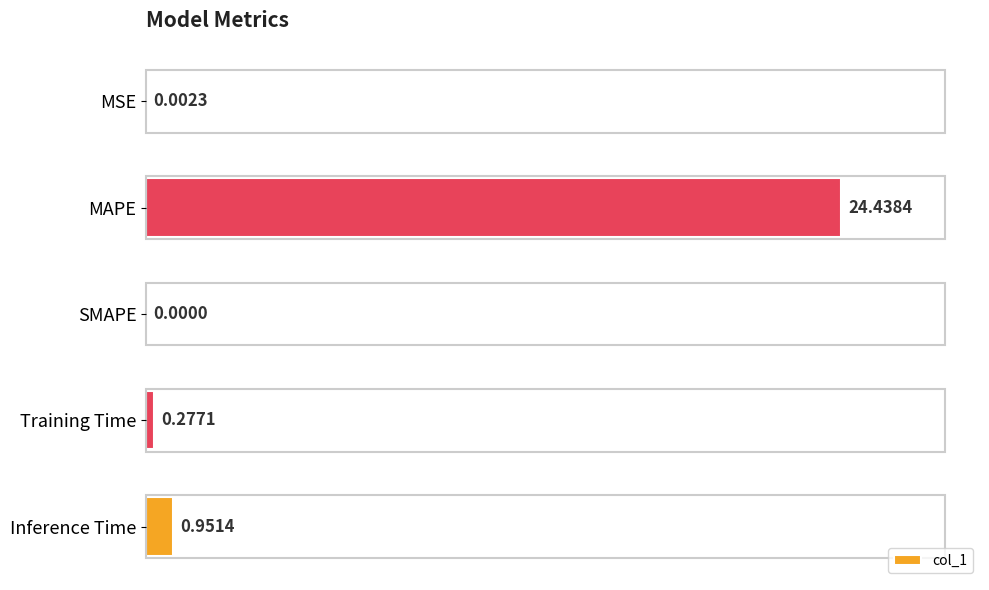

Which label corresponds to the largest value in the chart?

MAPE